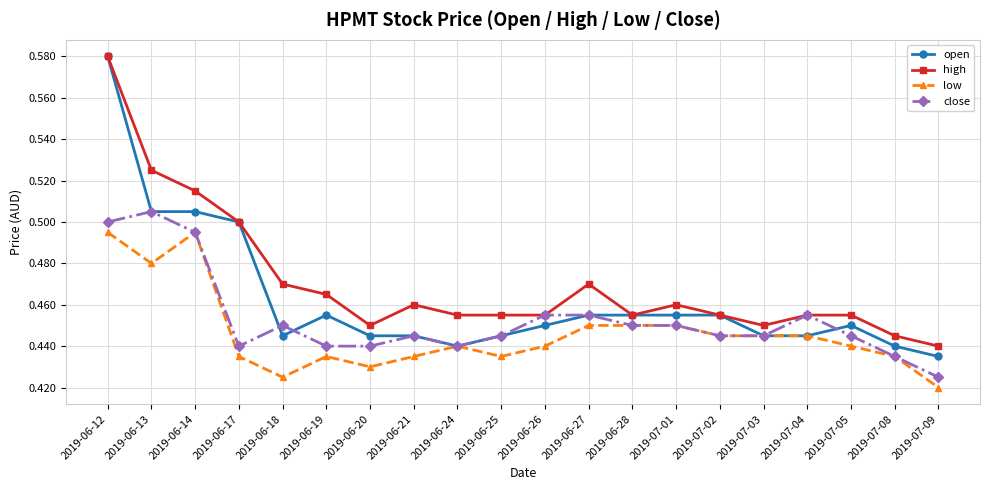

The value of low at 2019-07-05 is 0.1. True or false?

False